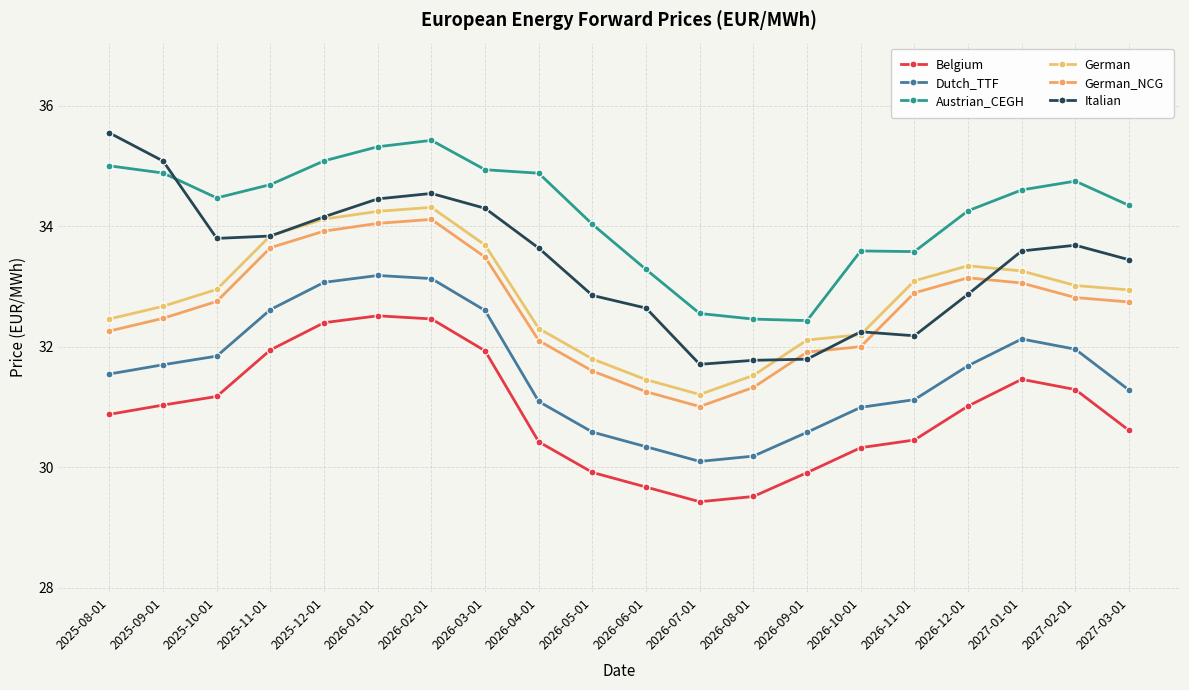

What is the value of the Belgium point at the 7th from the left?

32.5